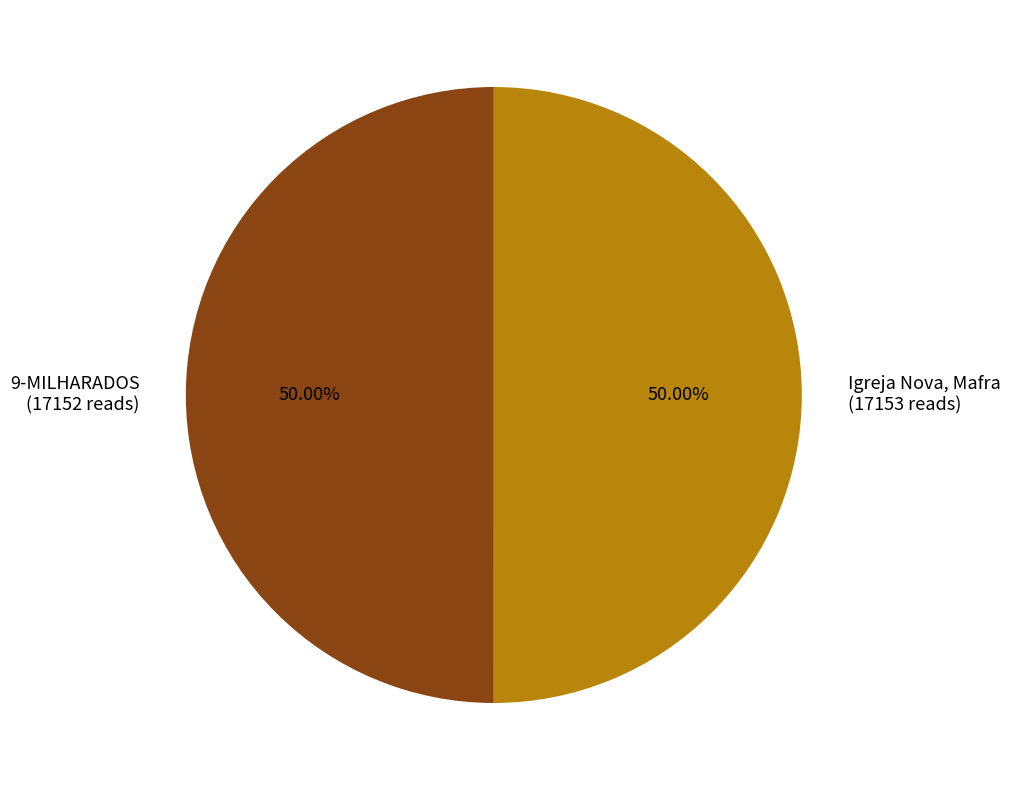

Do Igreja Nova, Mafra and 9-MILHARADOS together represent more than half of the pie?

Yes